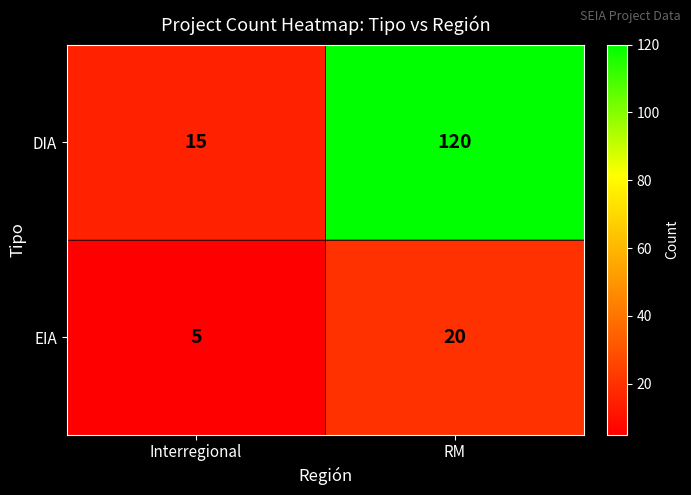

Which label corresponds to the largest value in the chart?

RM